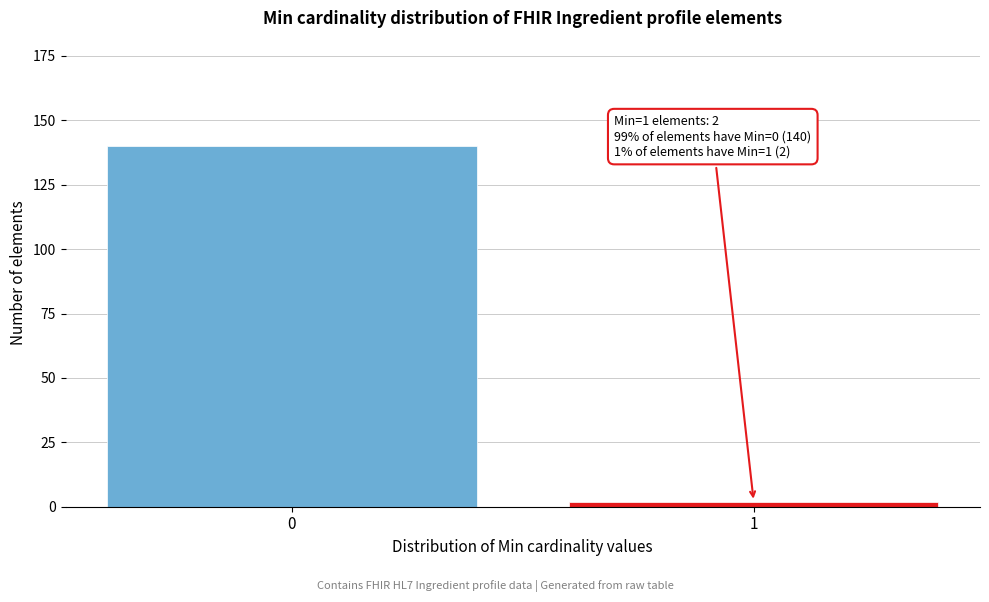

Reading left to right, what are all the values shown in this chart?

140	2